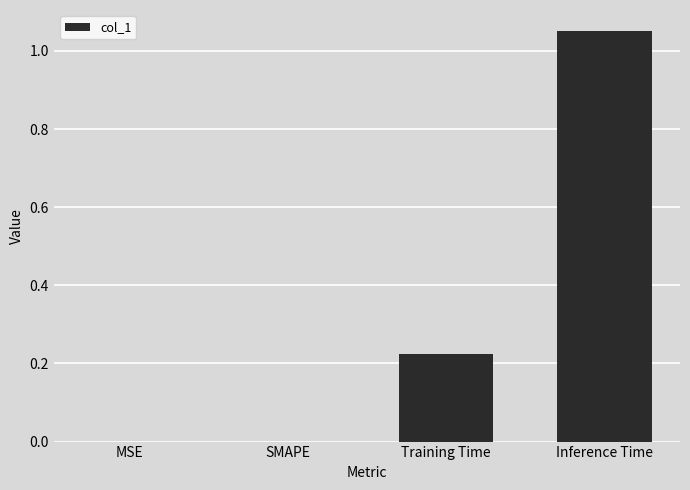

What is the sum of all values?

1.3